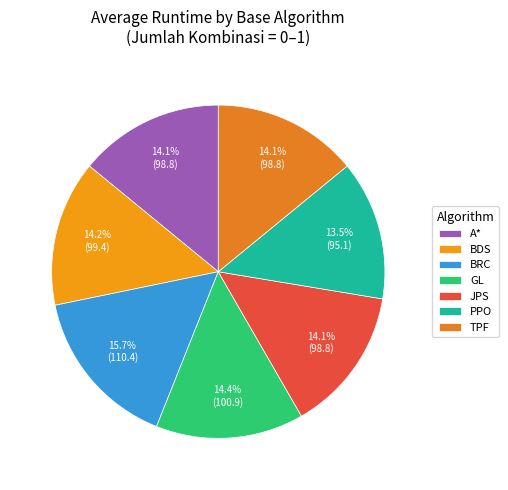

Does GL account for over 50% of the chart?

No